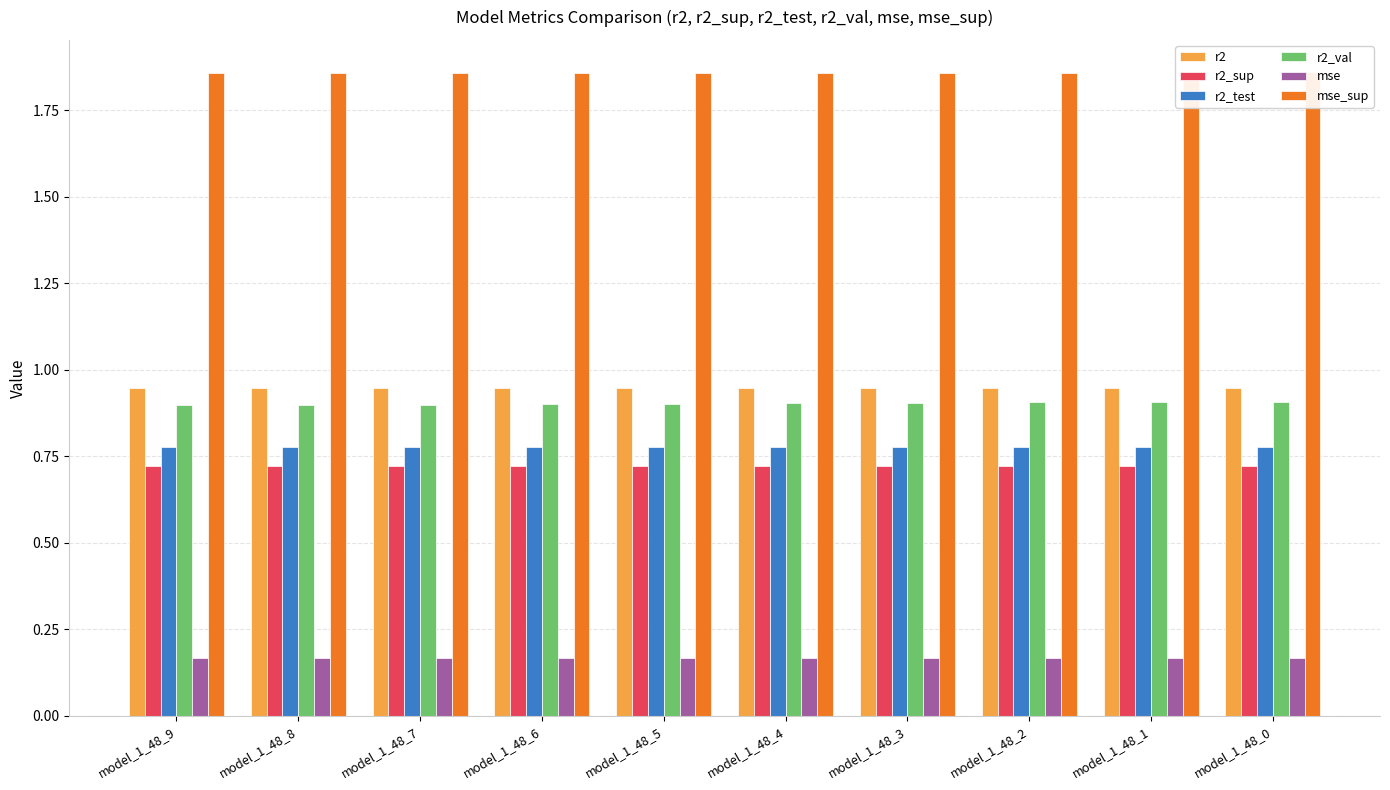

Count the number of data series in this chart.

6